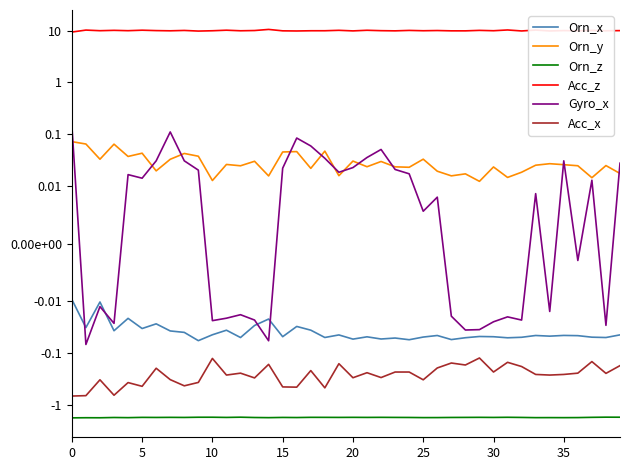

At which label is Orn_y closest to 0?

29